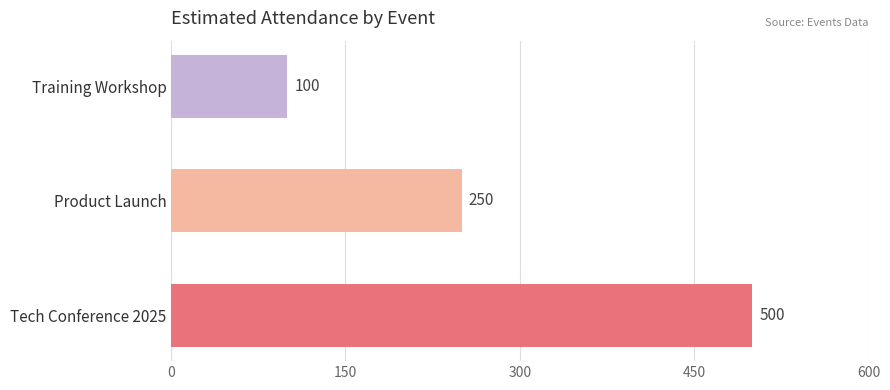

What is the difference between the second highest and minimum values?

150